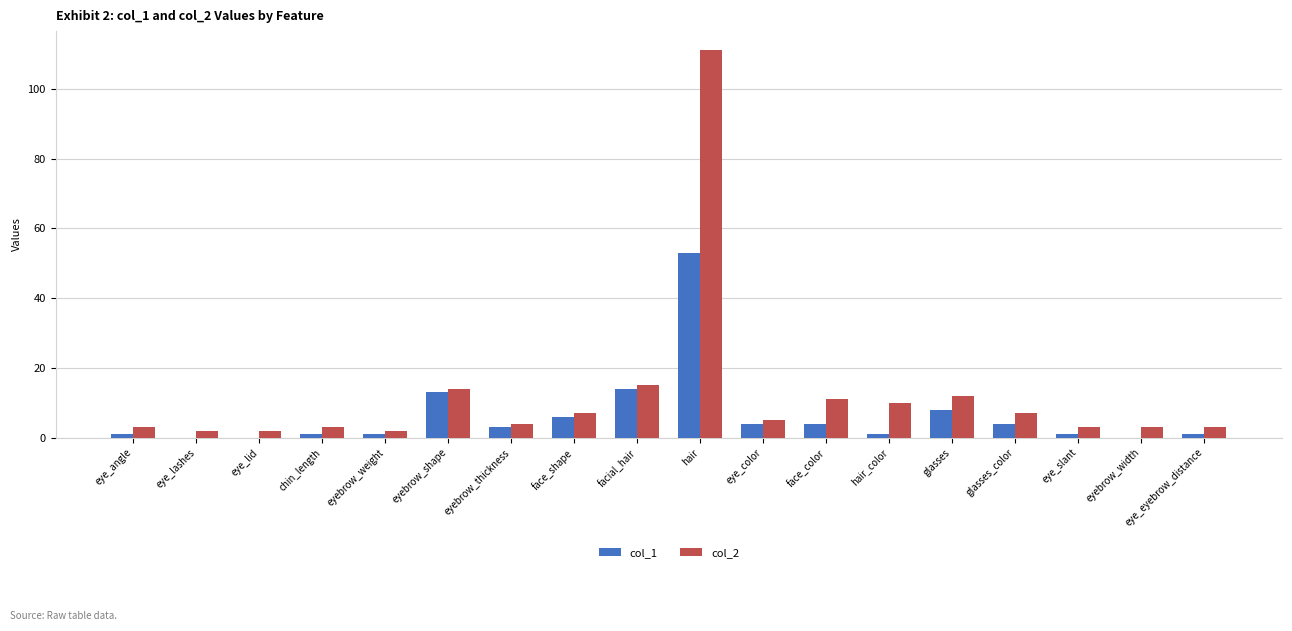

Between eyebrow_shape and eyebrow_width, which series saw the biggest shift?

col_1